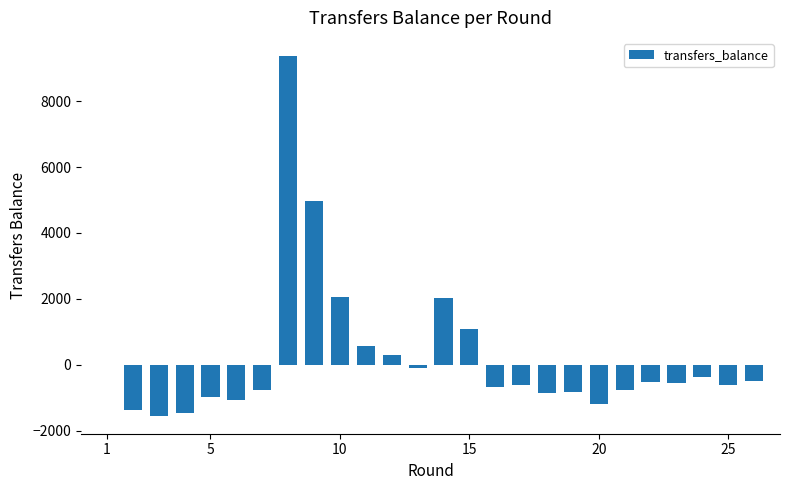

Are the bars grouped side by side (vs. stacked)?

No